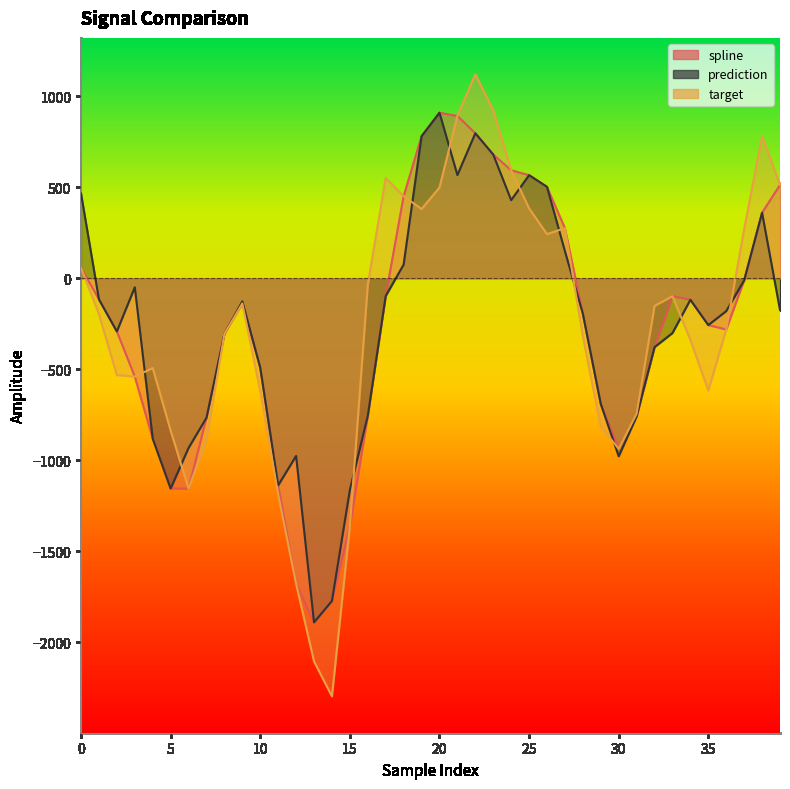

How many values in the target series are below -196?

21